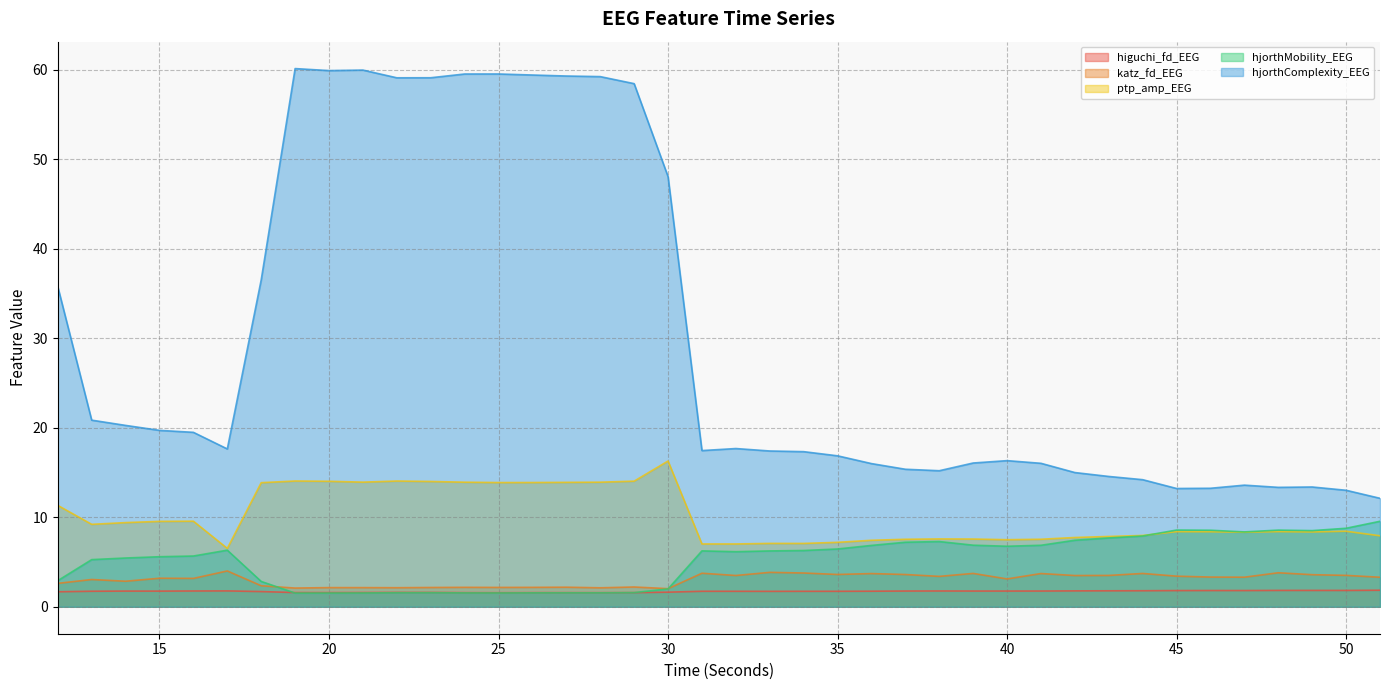

What is the sum of all higuchi_fd_EEG values?

68.7